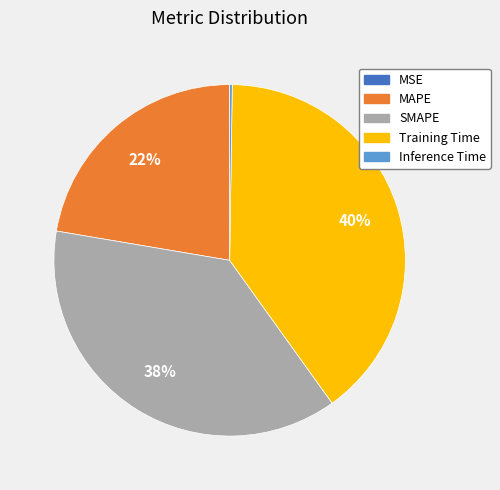

Is the sum of Training Time and SMAPE greater than half?

Yes